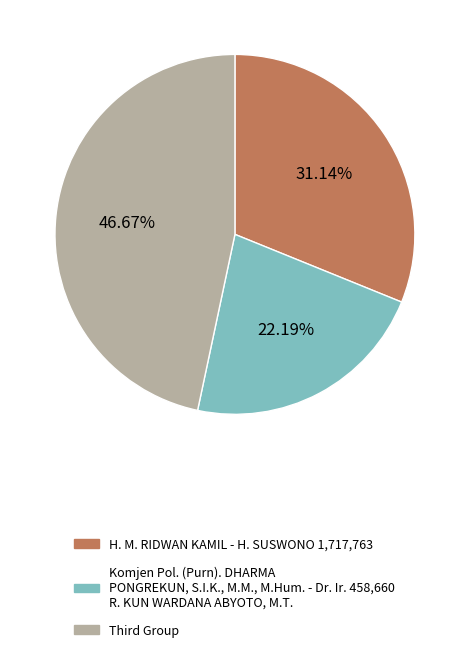

What is the smallest slice in the pie chart?

Komjen Pol. (Purn). DHARMA PONGREKUN, S.I.K., M.M., M.Hum. - Dr. Ir. 458,660 R. KUN WARDANA ABYOTO, M.T.